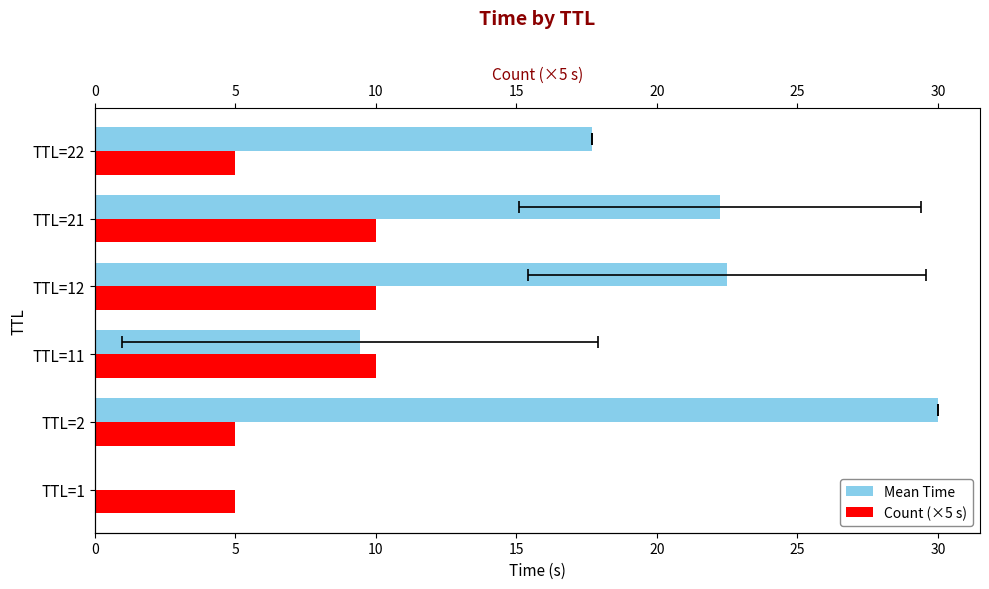

True or false: Mean Time has a value of 14.2 at TTL=11.

False